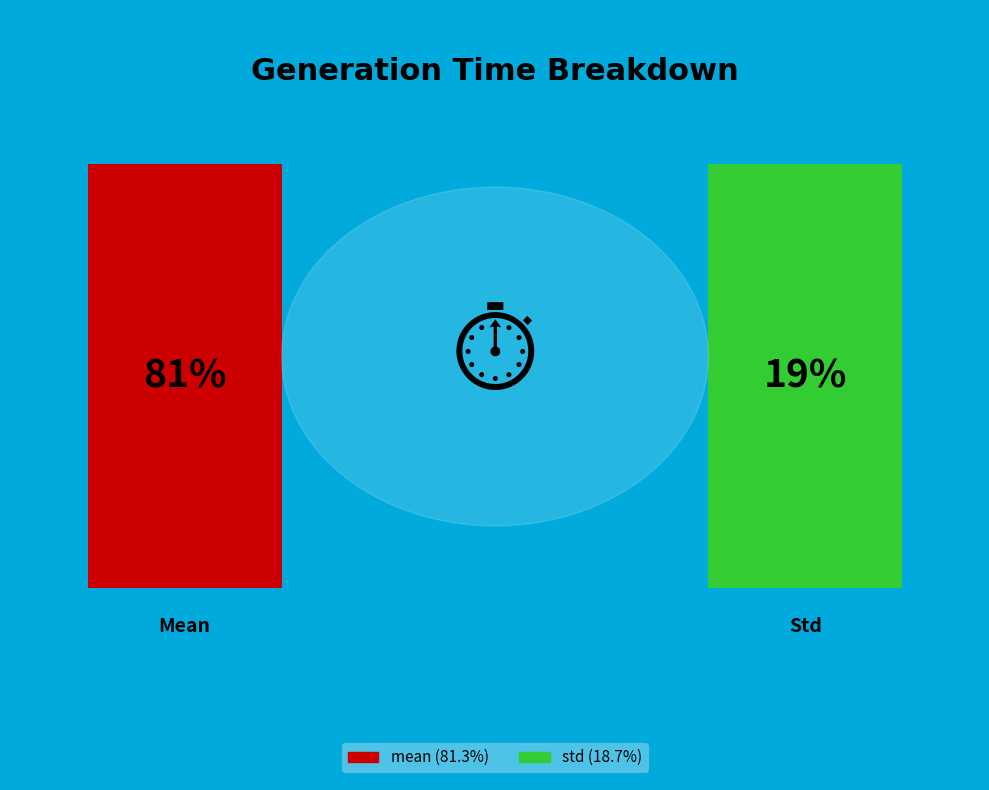

To the nearest percent, what is the average slice percentage?

50%